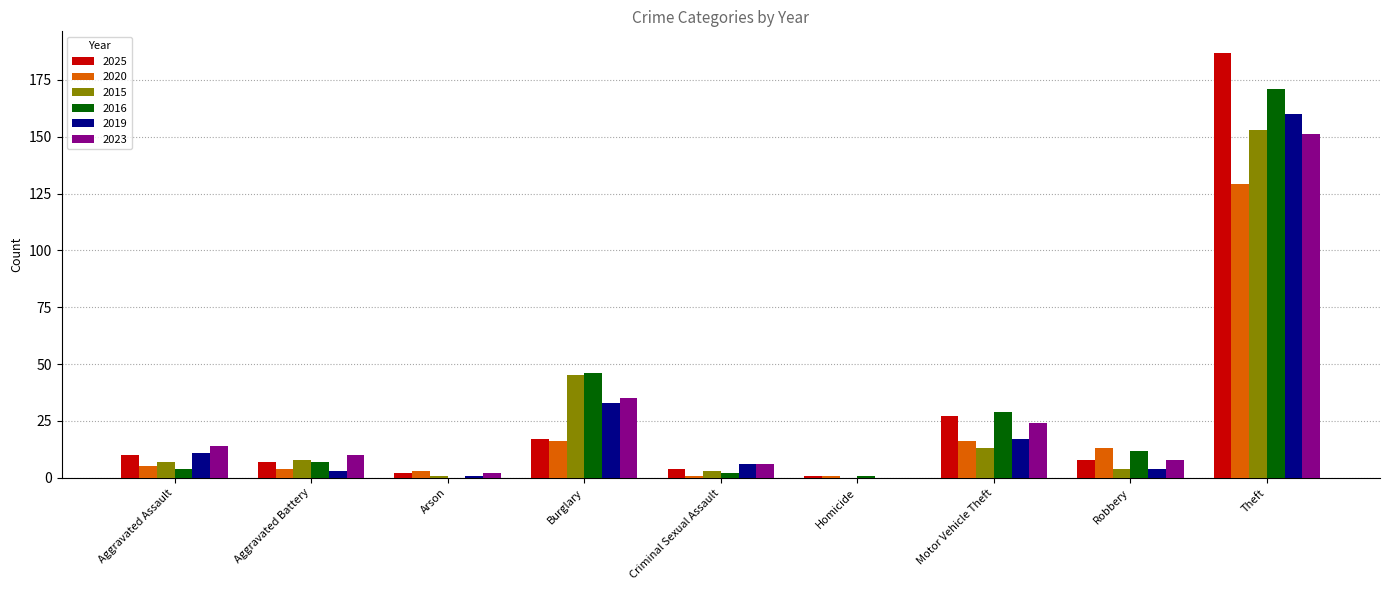

How many groups of bars are there?

9